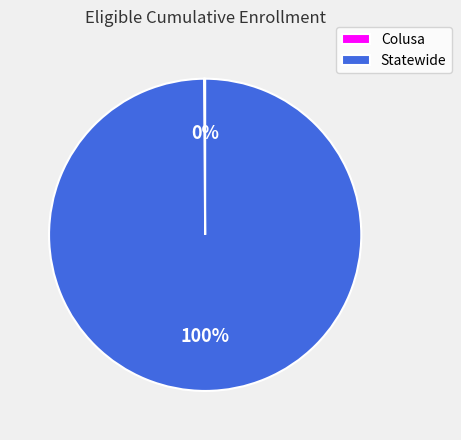

The Statewide slice represents 86% of the pie. True or false?

False